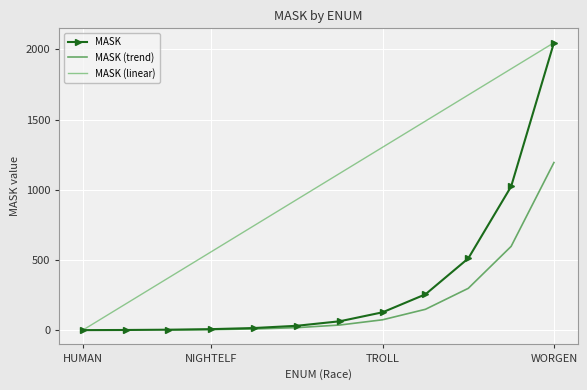

What is the highest value of the MASK series?

2048.0